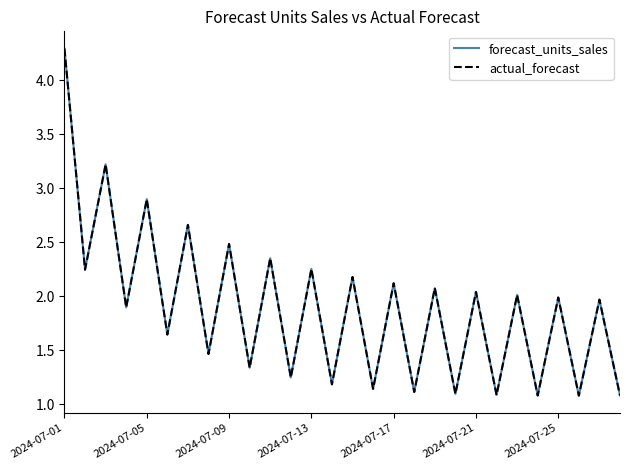

What is the greatest value displayed?

4.3